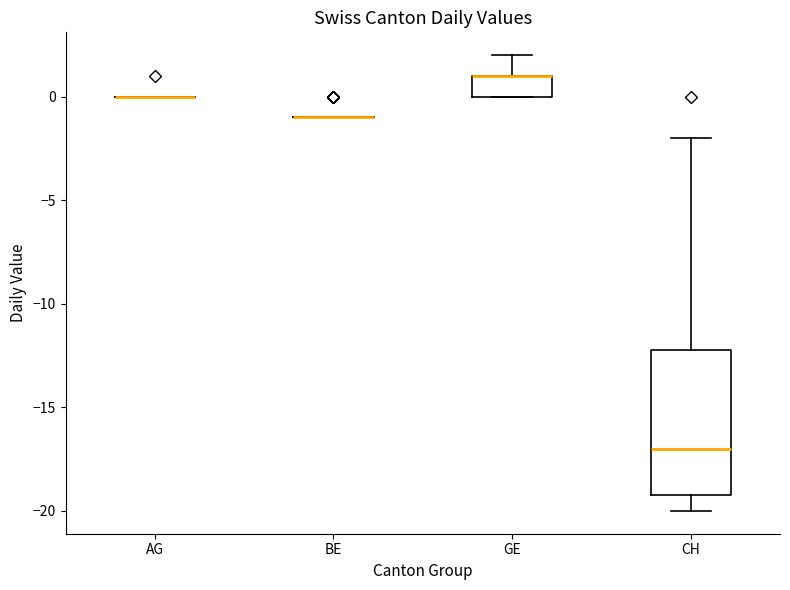

Which box is the tallest, from its lower edge to its upper edge?

CH